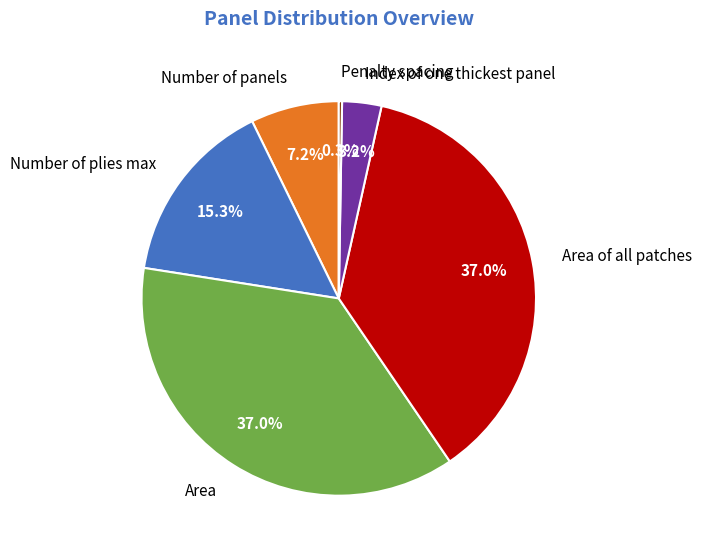

Does any single category account for the majority?

No